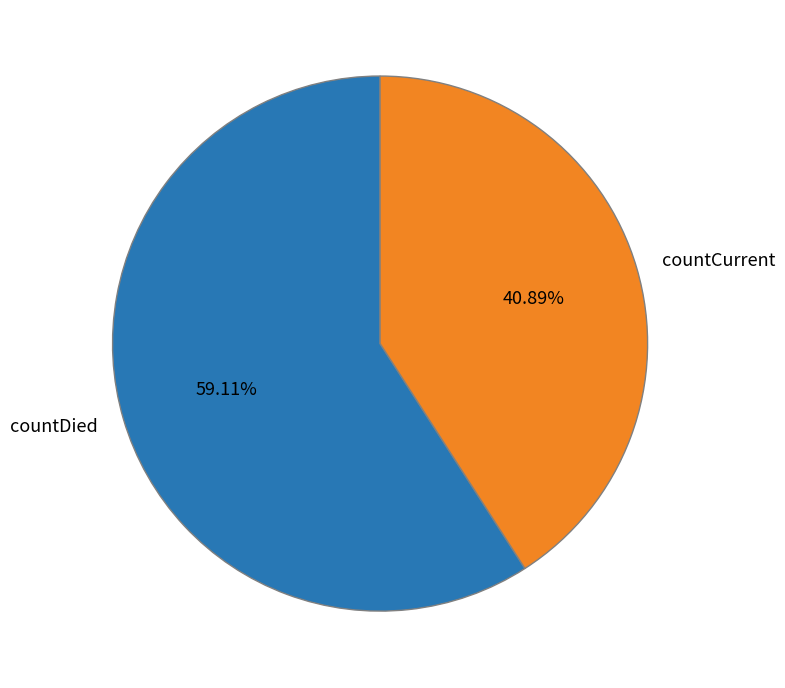

To the nearest percent, what is the difference between the largest and smallest slice percentages?

18%